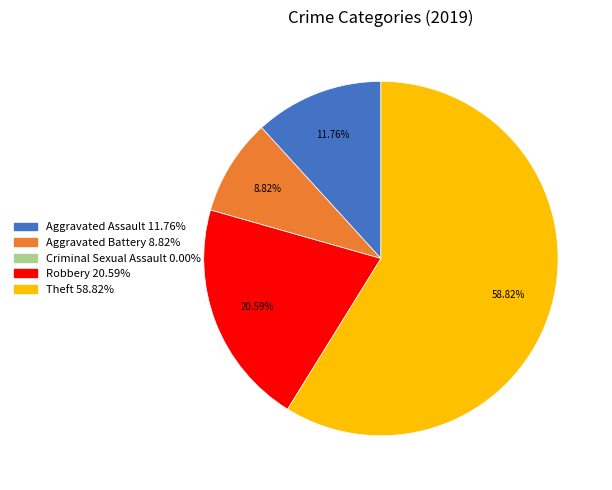

What is the ratio of the value at Robbery to the value at Aggravated Battery?

2.3